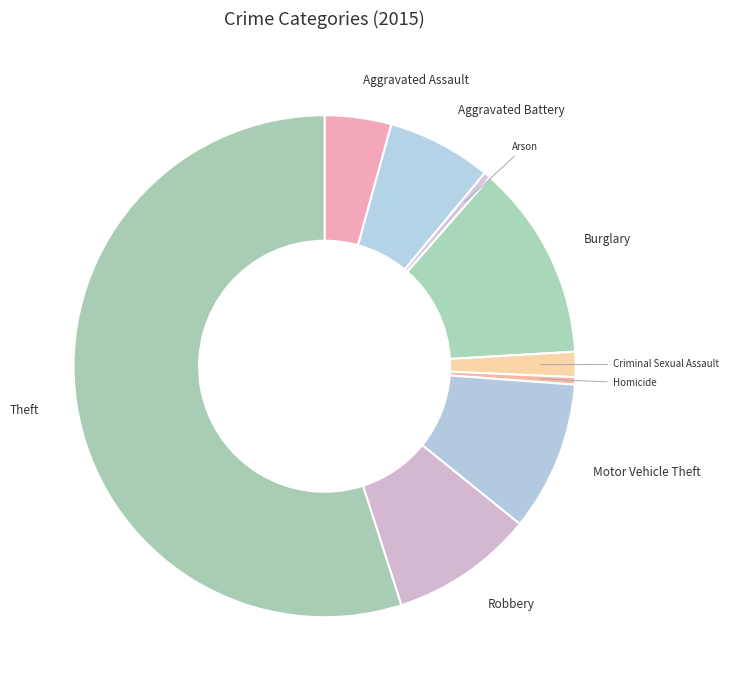

What is the largest slice in the pie chart?

Theft